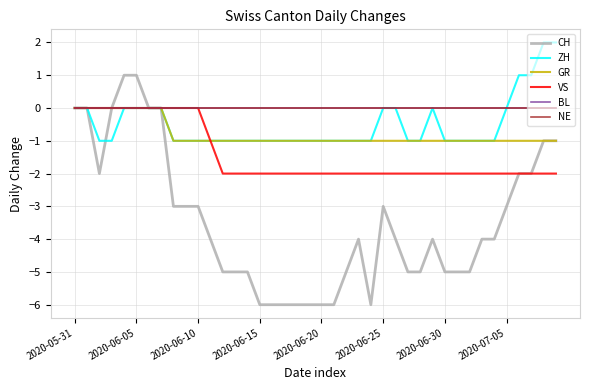

What is the difference between the second highest and second lowest values in the ZH series?

3